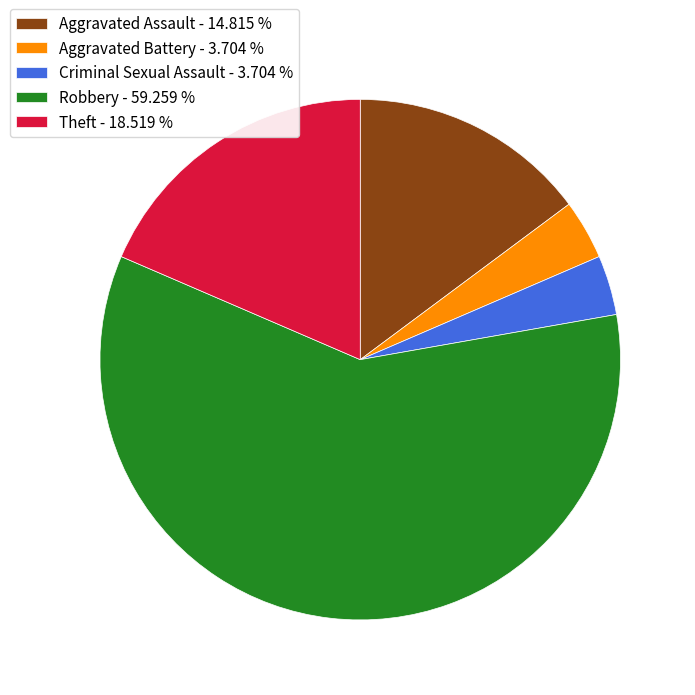

Does any single category account for the majority?

Yes